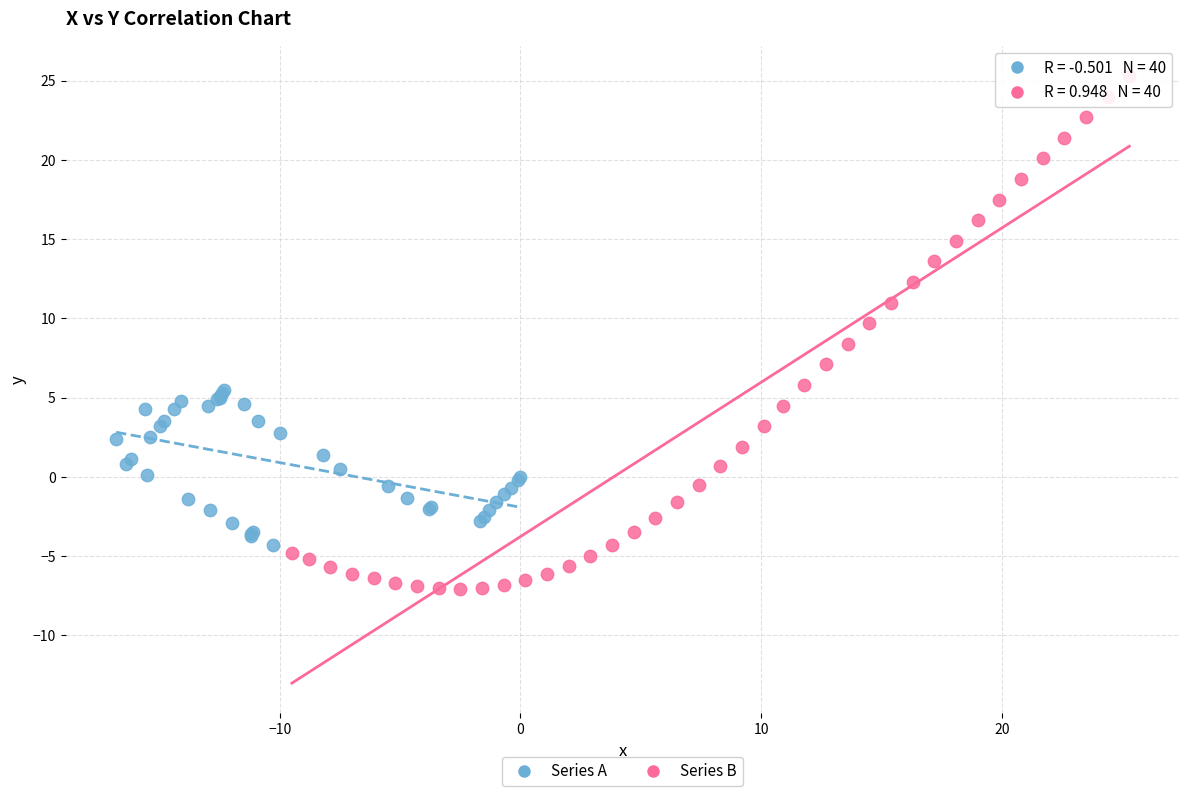

What are all the series names shown in the legend?

Series A, Series B